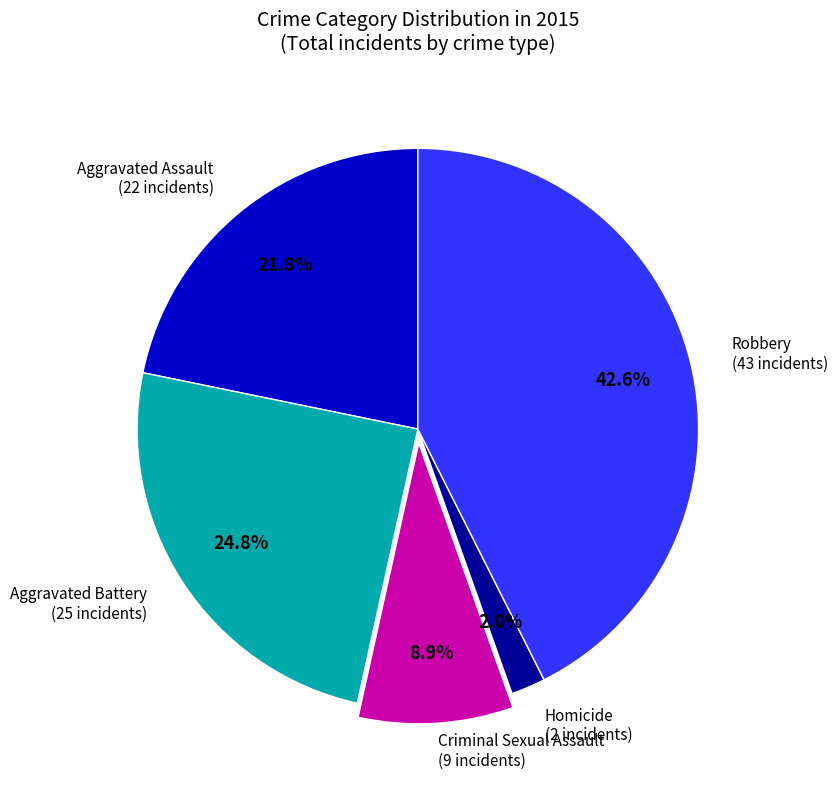

To the nearest percent, what is the combined percentage of Homicide and Aggravated Battery?

27%